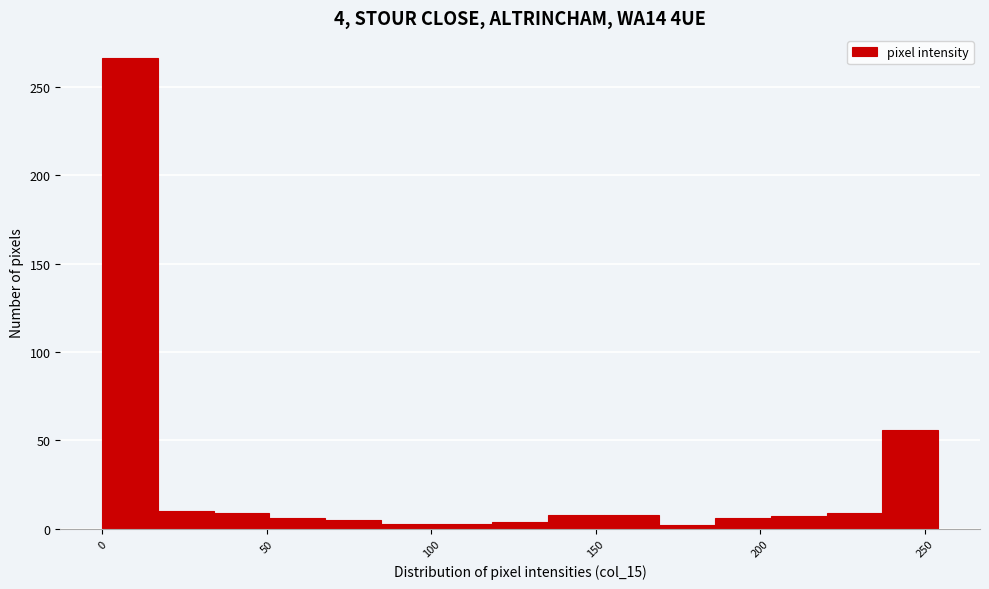

Around what value on the x-axis is the tallest bar? Give the approximate position of its centre, as read against the axis.

10